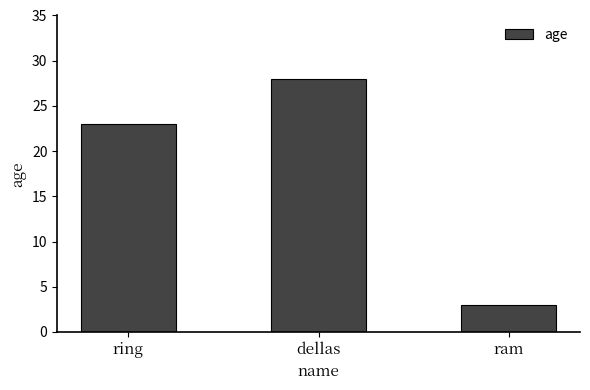

Which label corresponds to the largest value in the chart?

dellas